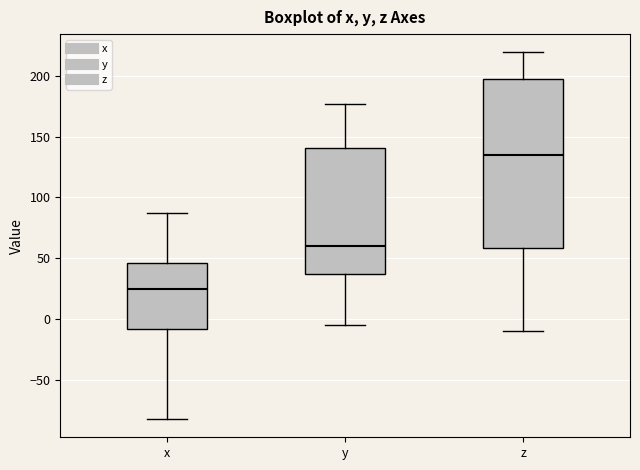

Which box is the tallest, from its lower edge to its upper edge?

z